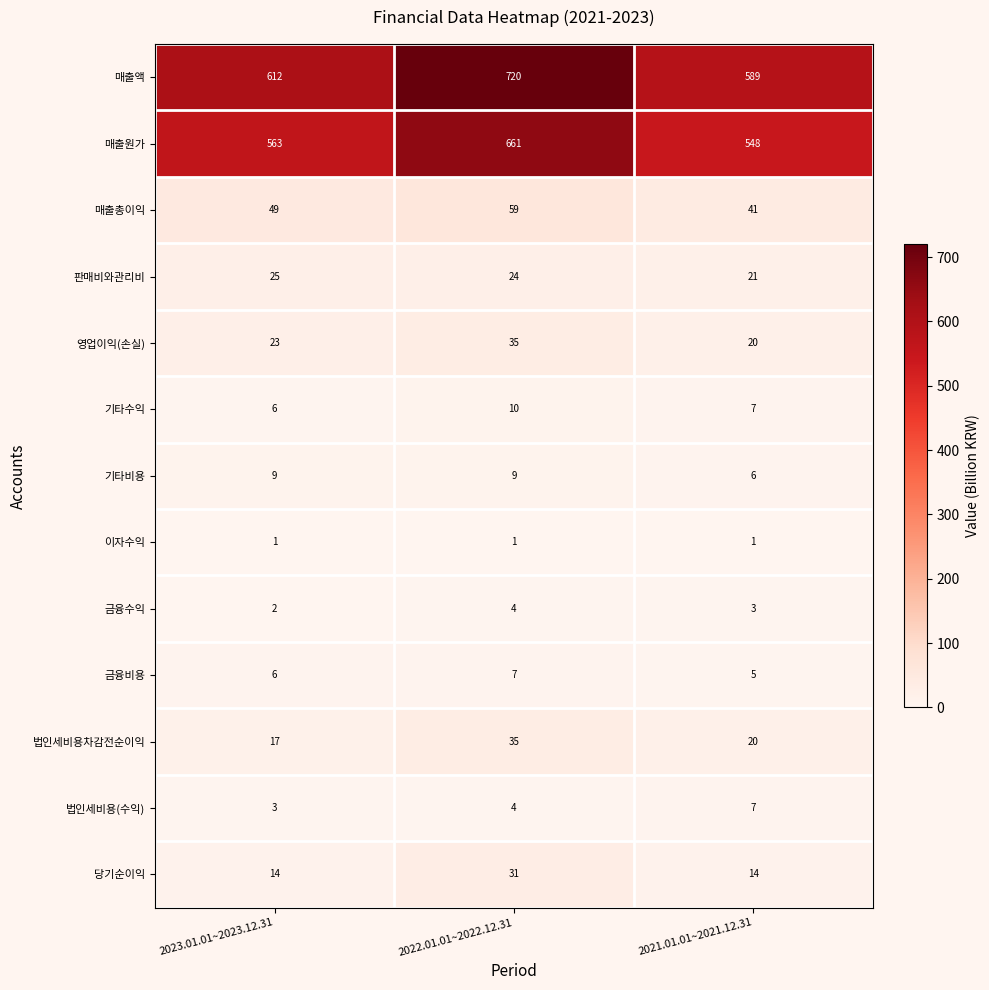

Where is 매출원가 nearest to the value 604?

2023.01.01~2023.12.31